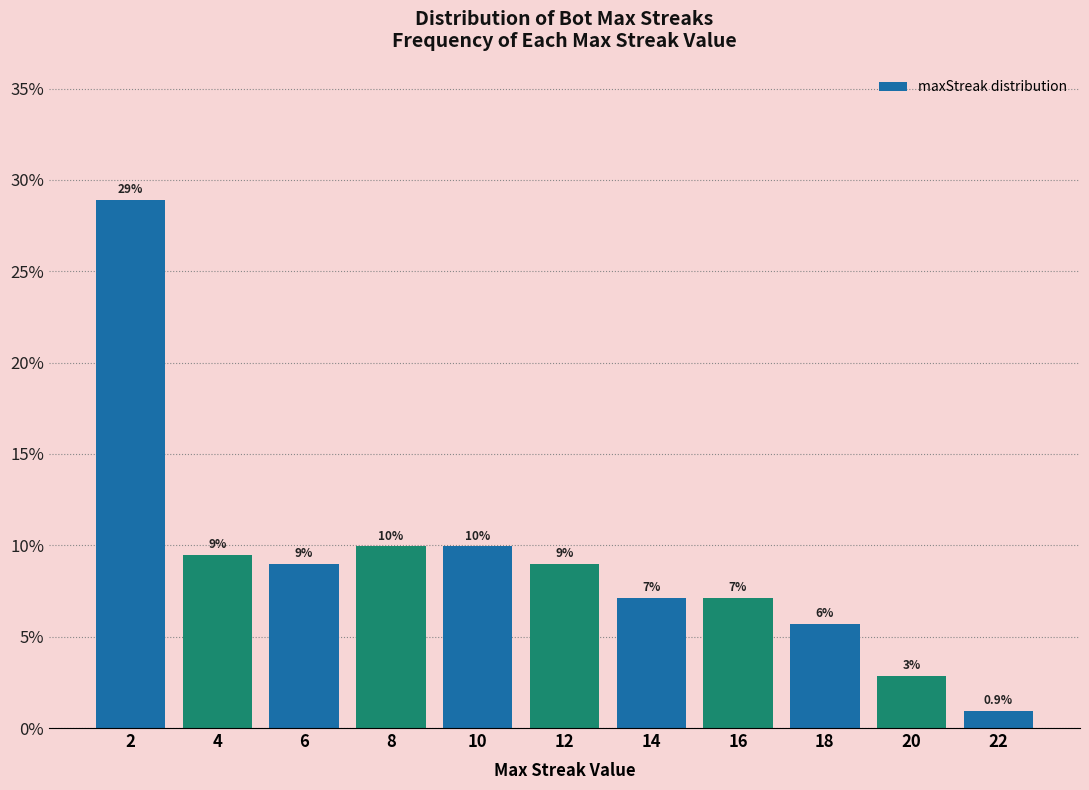

What is the value of the 2nd bar from the left?

9.5